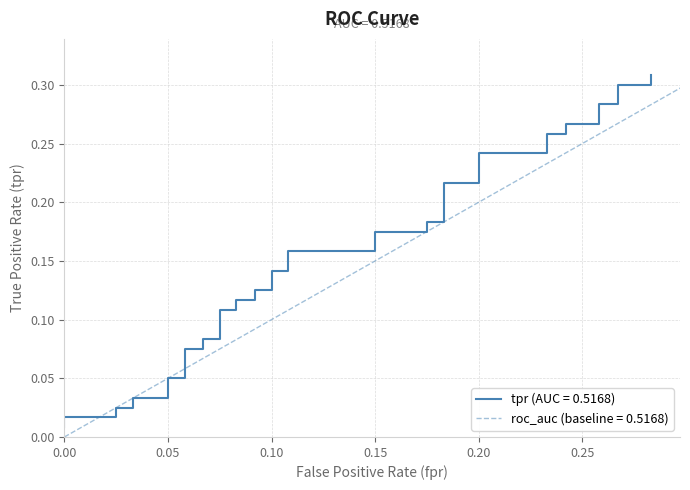

Where is the data nearest to the value 0?

fpr